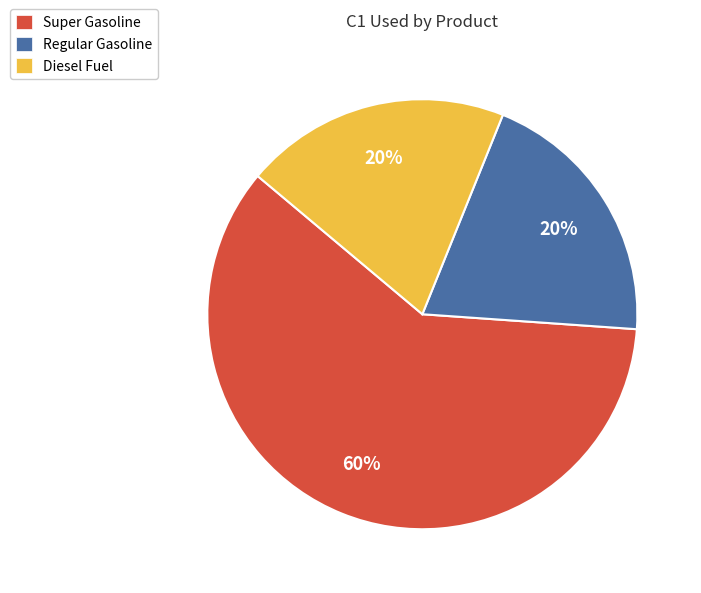

What is the largest slice in the pie chart?

Super Gasoline